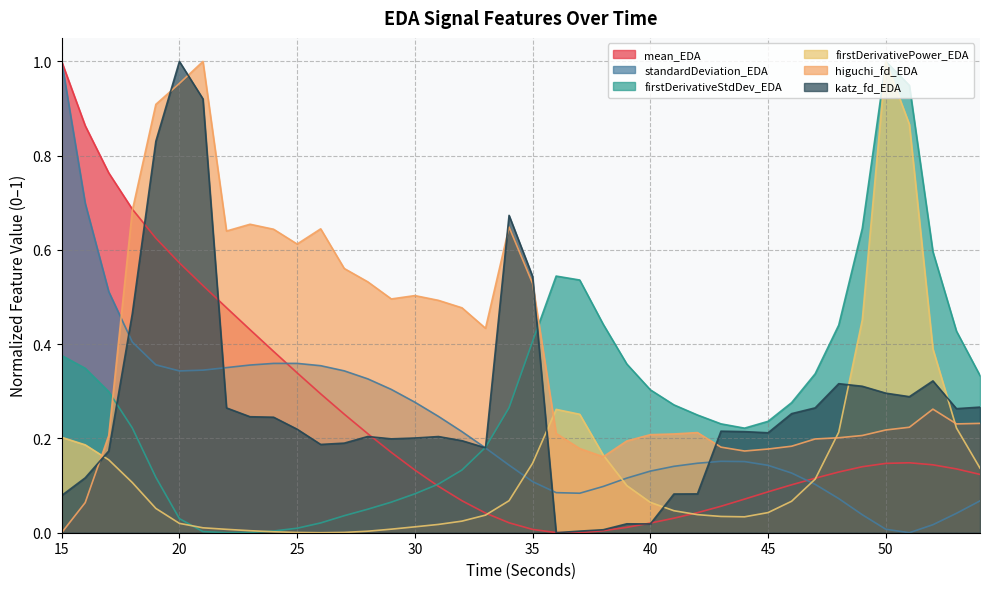

True or false: katz_fd_EDA has a value of 0.4 at 53.

False